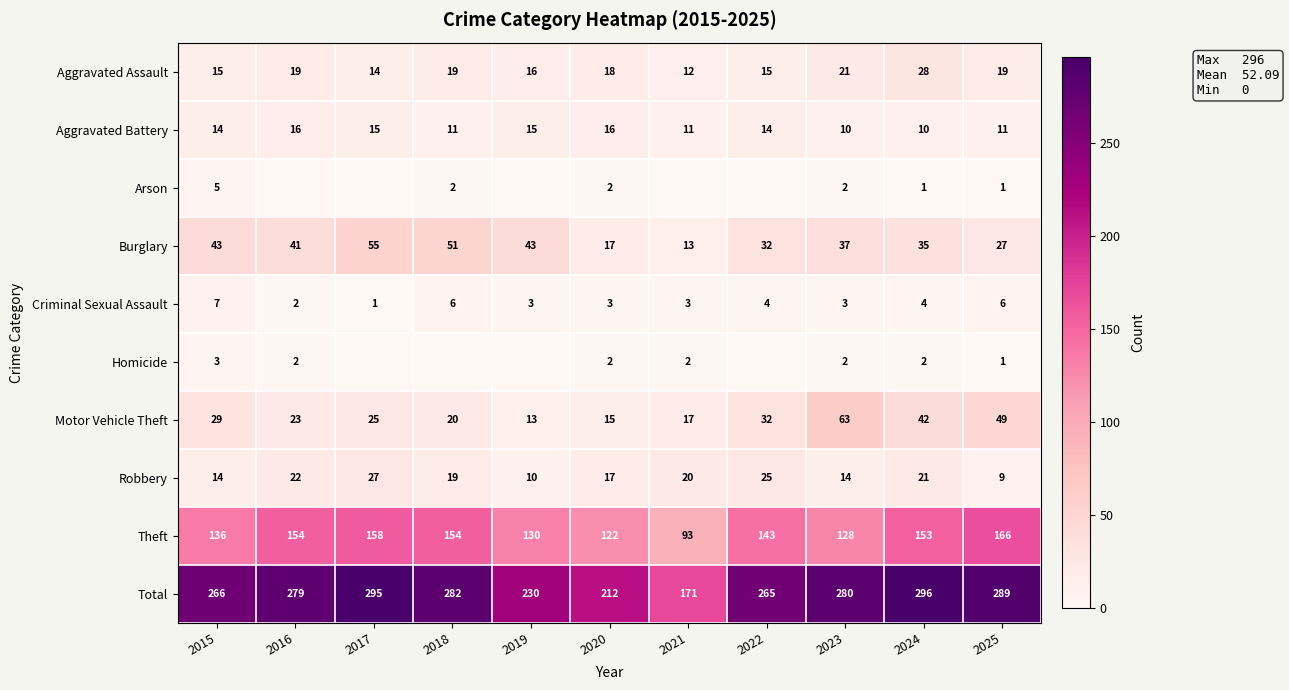

What is the difference between the highest and lowest values at 2024?

295